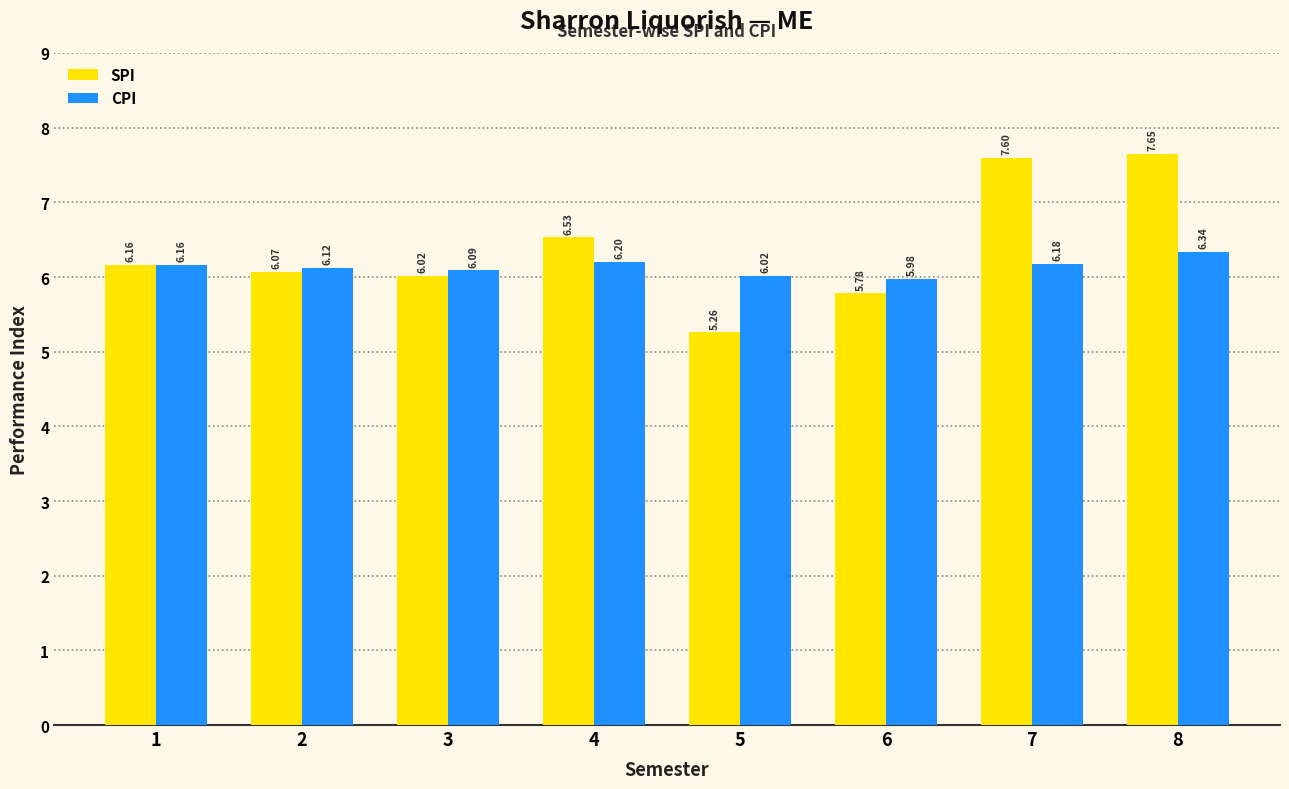

Rank the series at 4 from lowest to highest value.

CPI, SPI